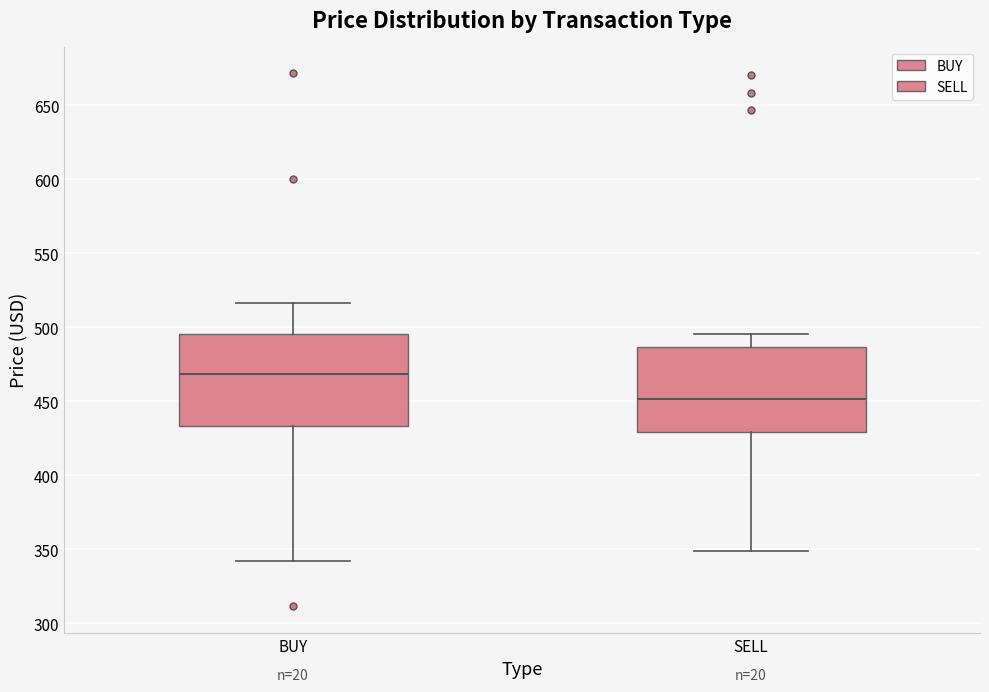

Where does the lower whisker of the box for BUY end on the y-axis? The values are not printed on the chart, so give them approximately, as read against the axis.

340